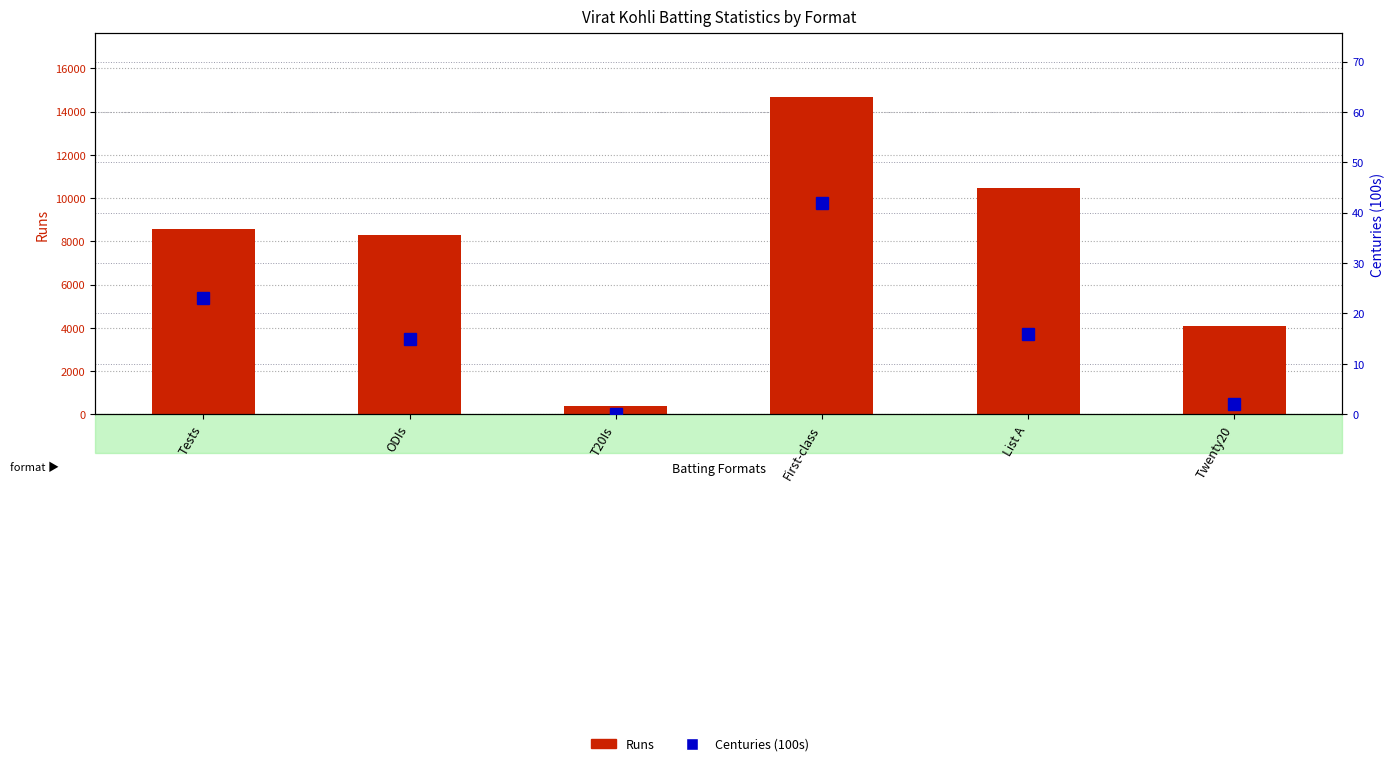

Rank the series by their maximum value, from highest to lowest.

Runs, Centuries (100s)